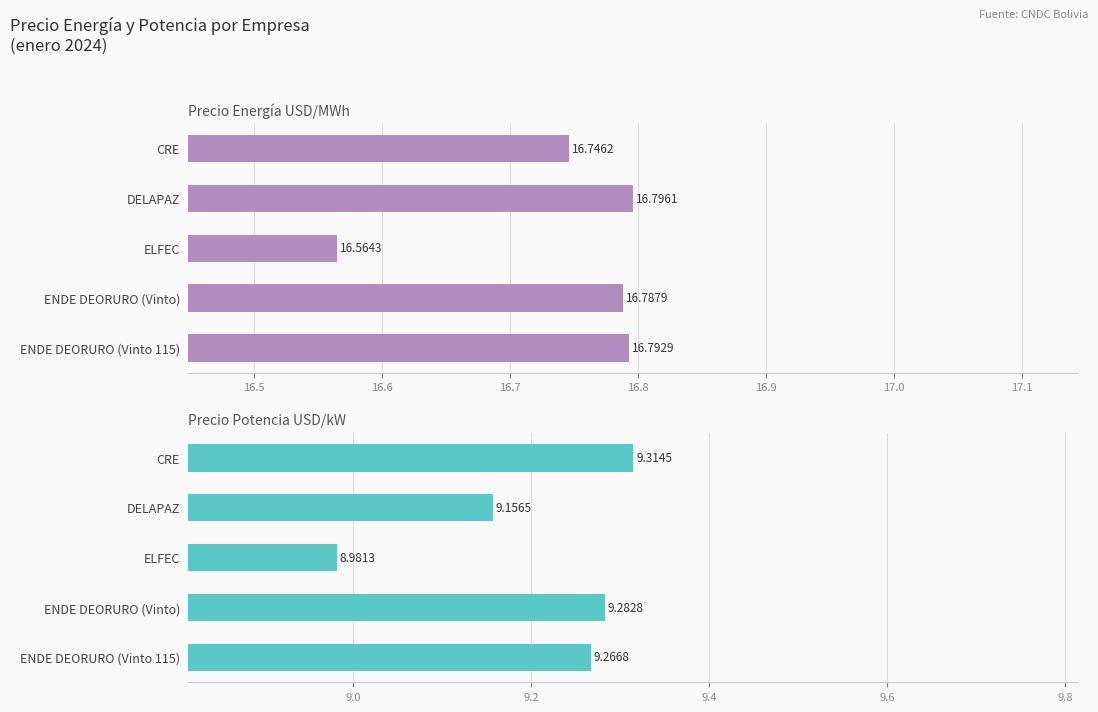

Which series has the widest spread of values?

Precio Potencia USD/kW